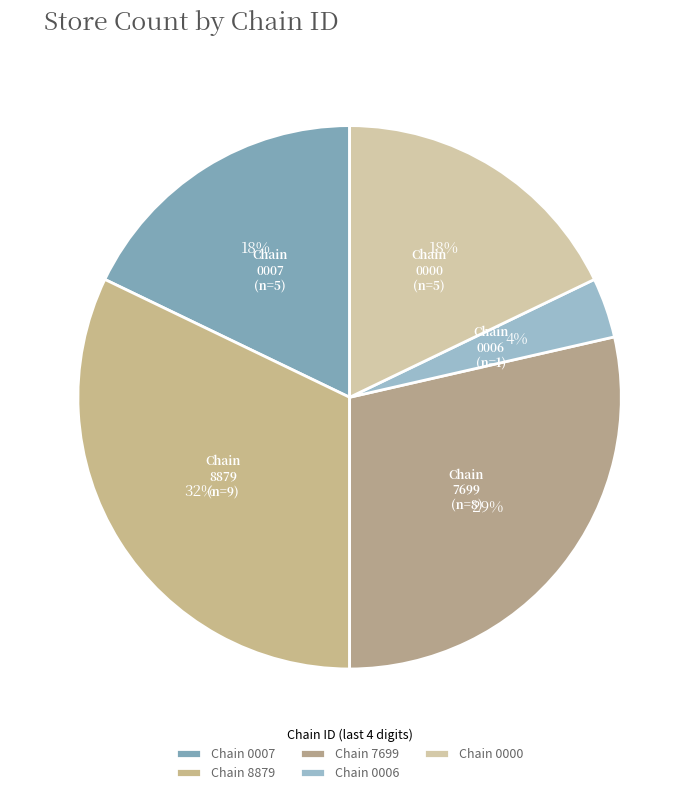

To the nearest percent, what percentage of the pie is Chain 0000?

18%